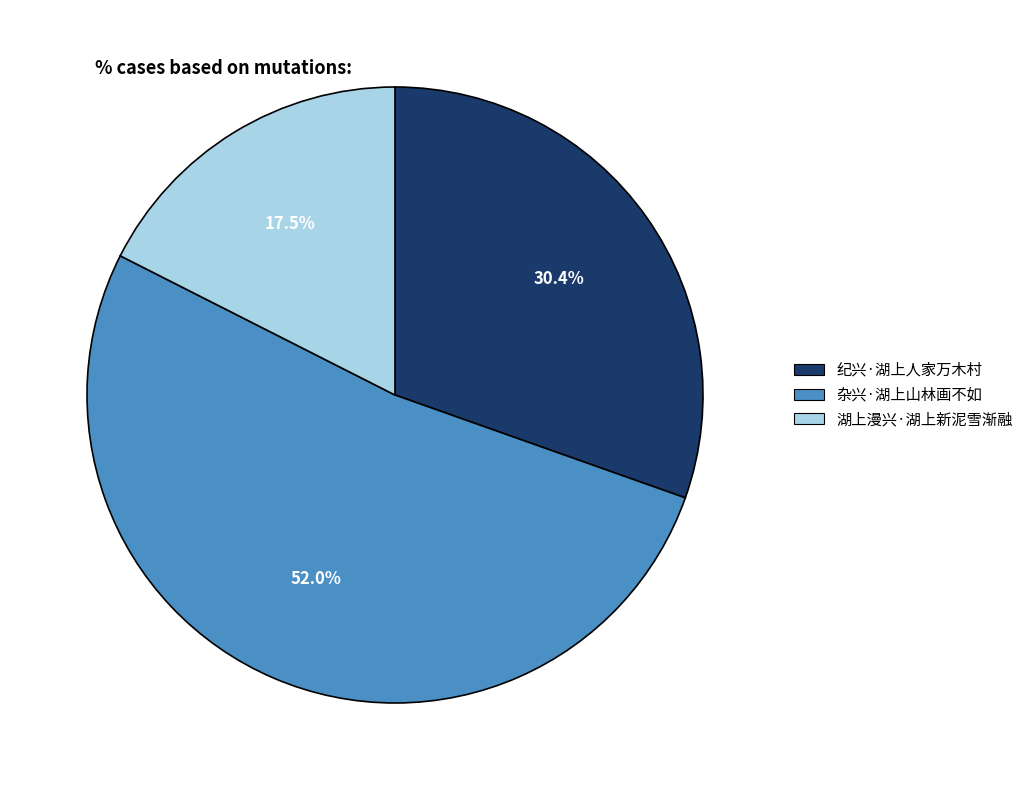

What is the majority slice?

杂兴·湖上山林画不如